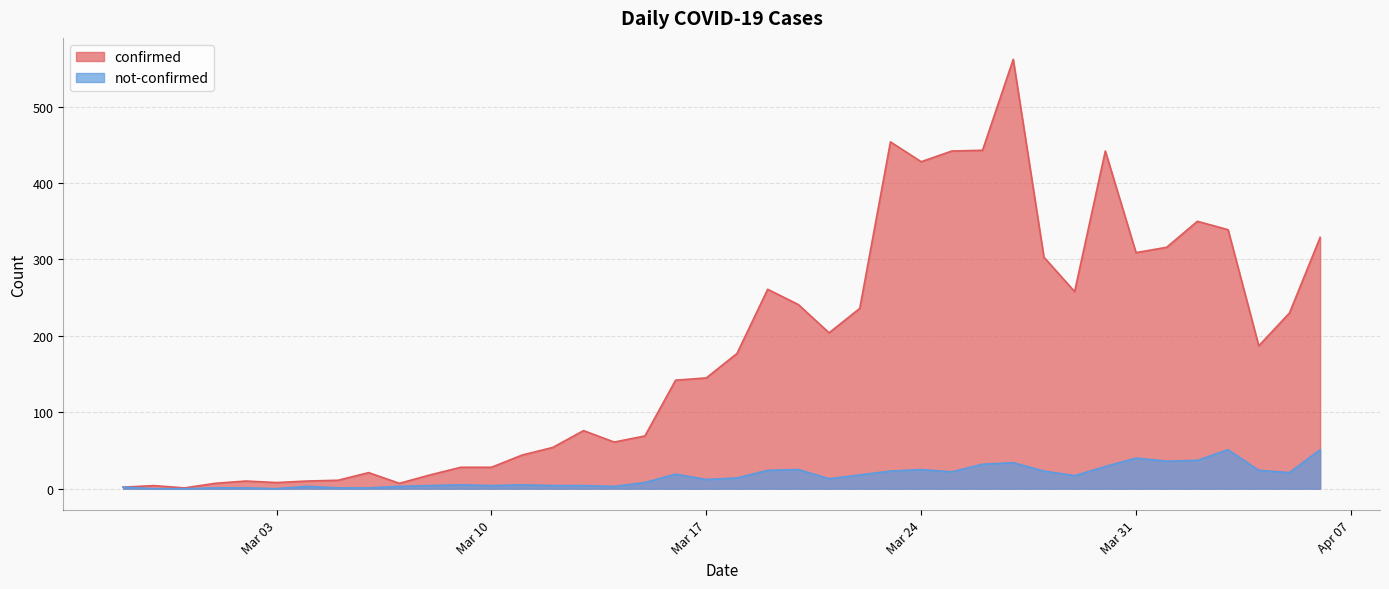

What is the value of the confirmed point at the 28th from the left?

442